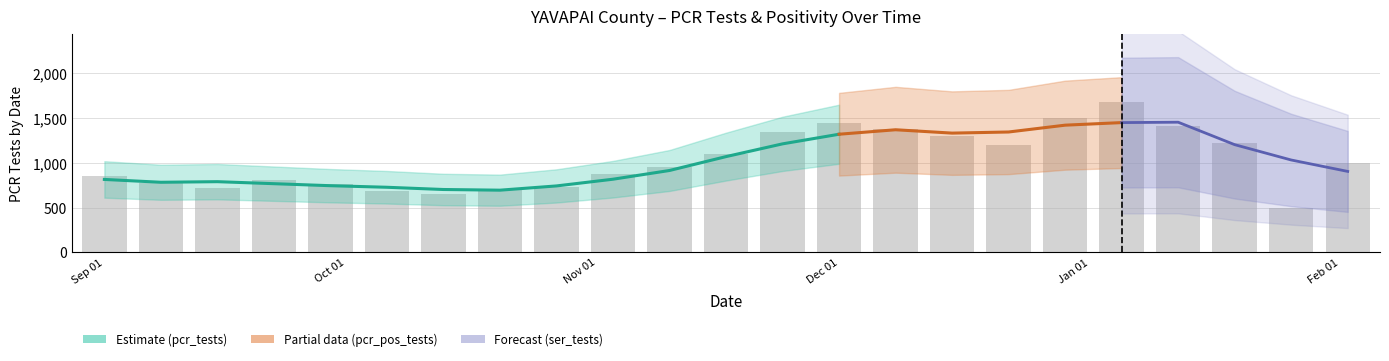

Count the number of categories in the chart.

23